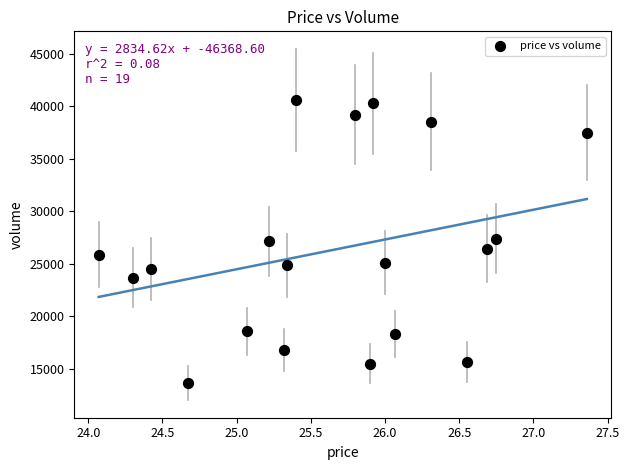

What is the range of Y values (max minus min)?

26946